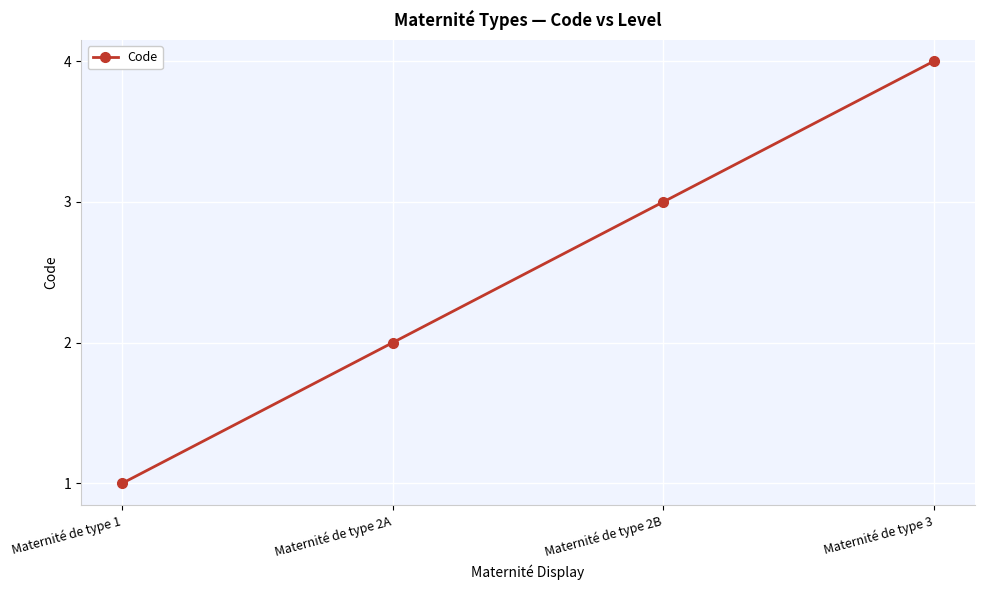

Where is the data nearest to the value 2?

Maternité de type 2A